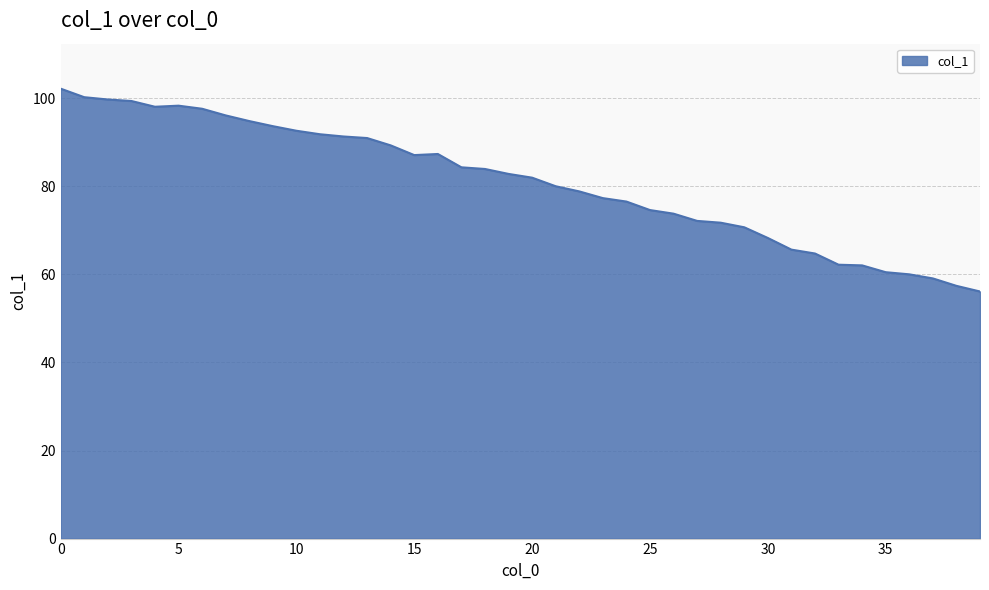

What is the maximum value shown in the chart?

102.2